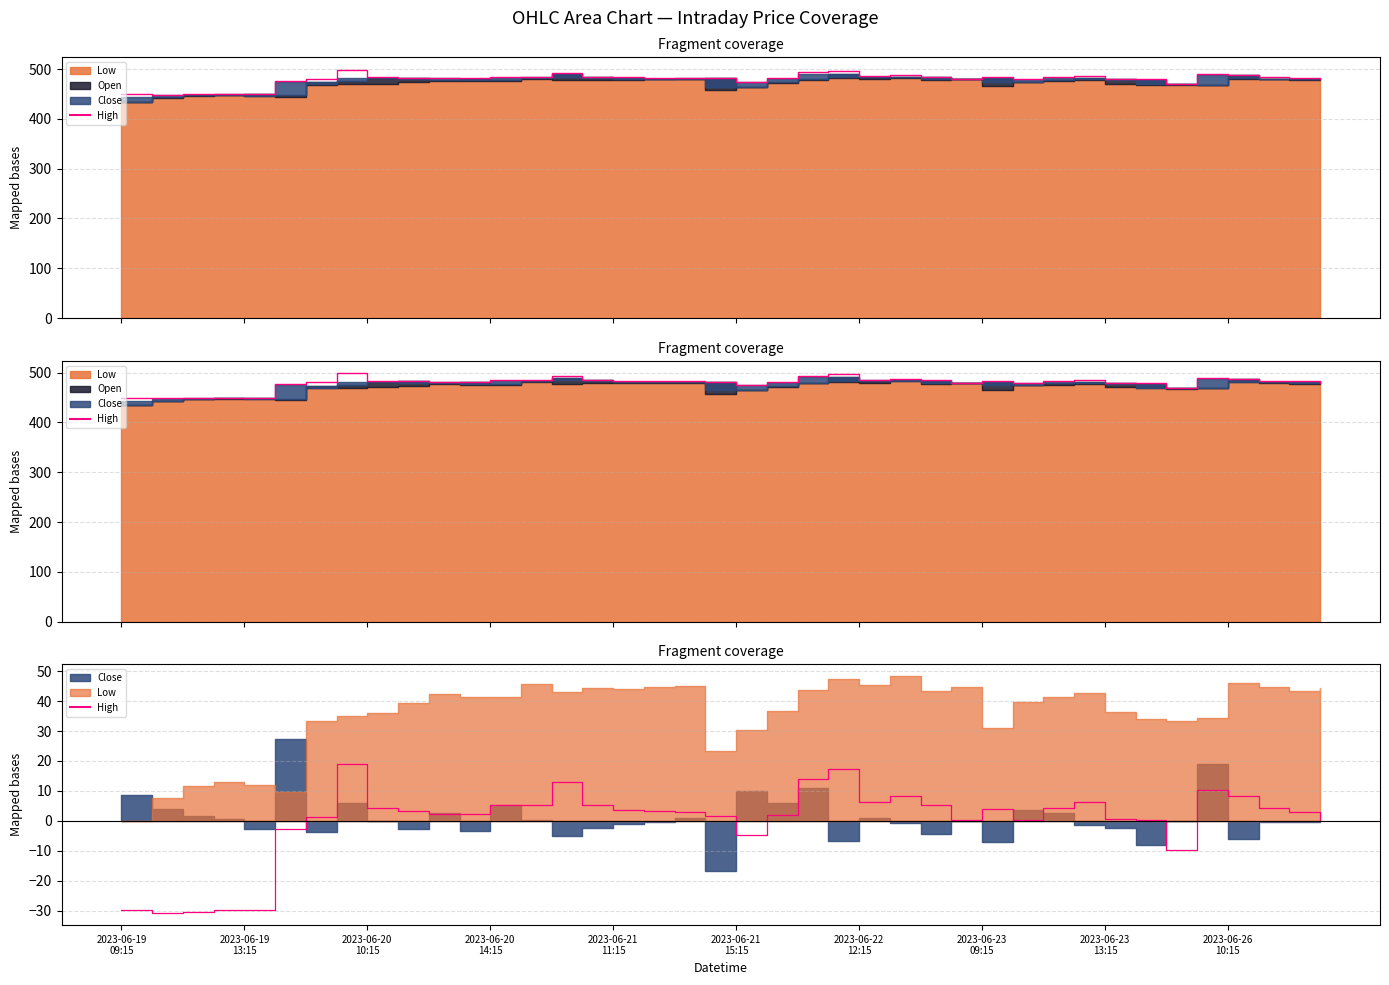

How many values are below 3?

19